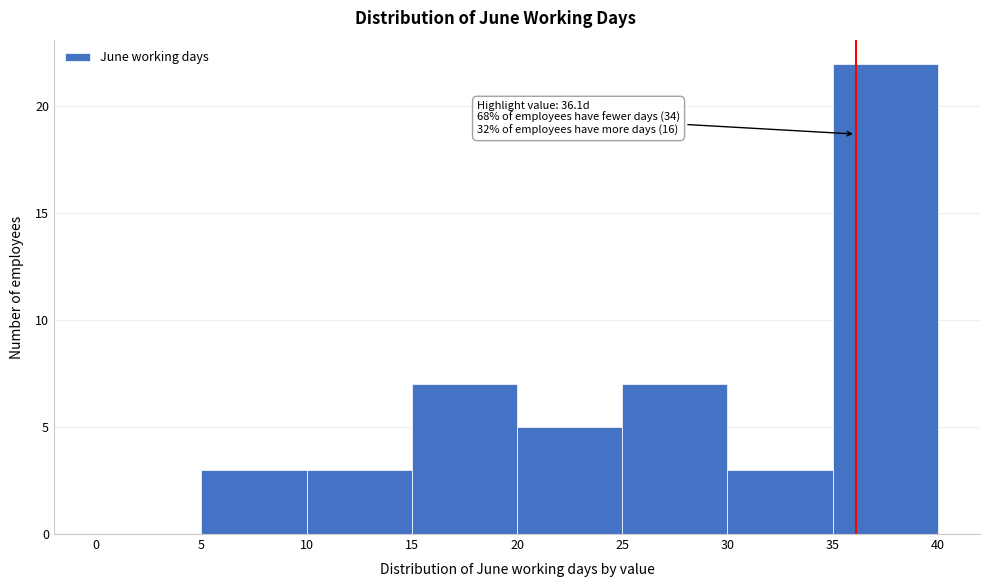

Over which range of the x-axis is the bar tallest?

35 to 40